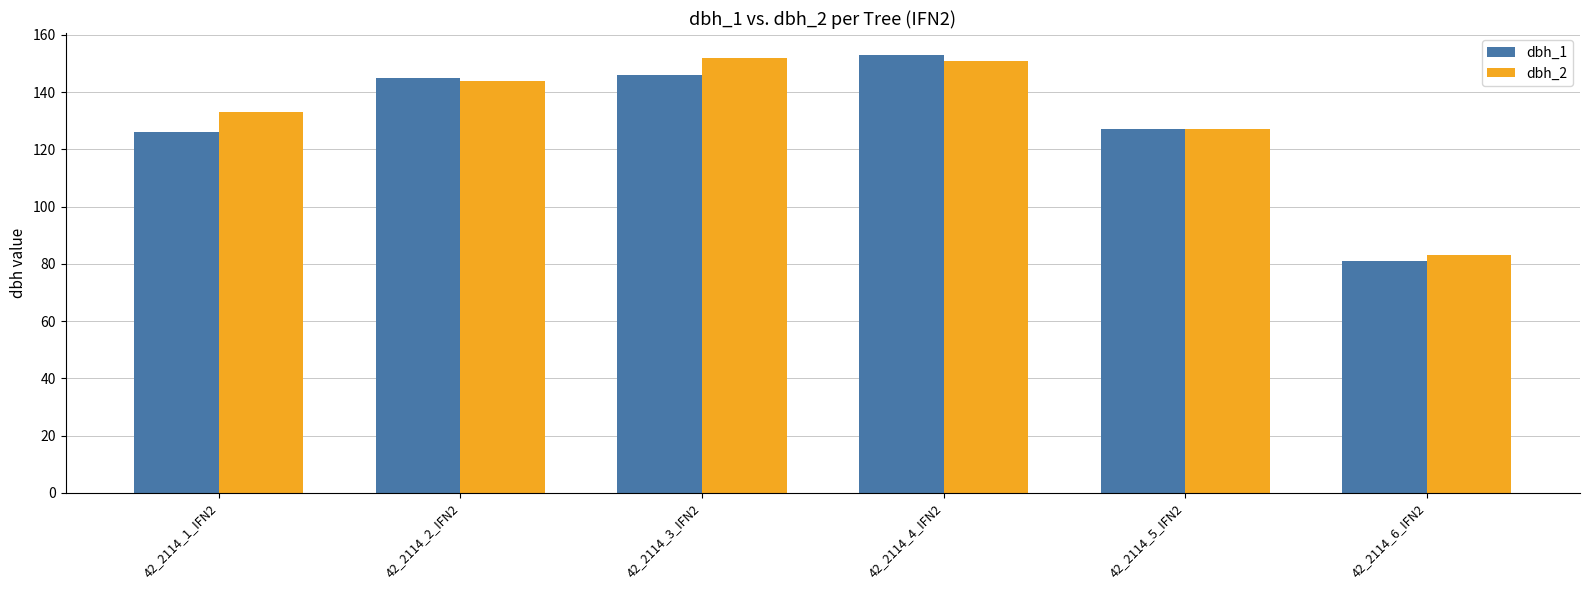

Reading right to left, list all the values displayed in this chart.

dbh_1: 42_2114_6_IFN2=81	42_2114_5_IFN2=127	42_2114_4_IFN2=153	42_2114_3_IFN2=146	42_2114_2_IFN2=145	42_2114_1_IFN2=126
dbh_2: 42_2114_6_IFN2=83	42_2114_5_IFN2=127	42_2114_4_IFN2=151	42_2114_3_IFN2=152	42_2114_2_IFN2=144	42_2114_1_IFN2=133